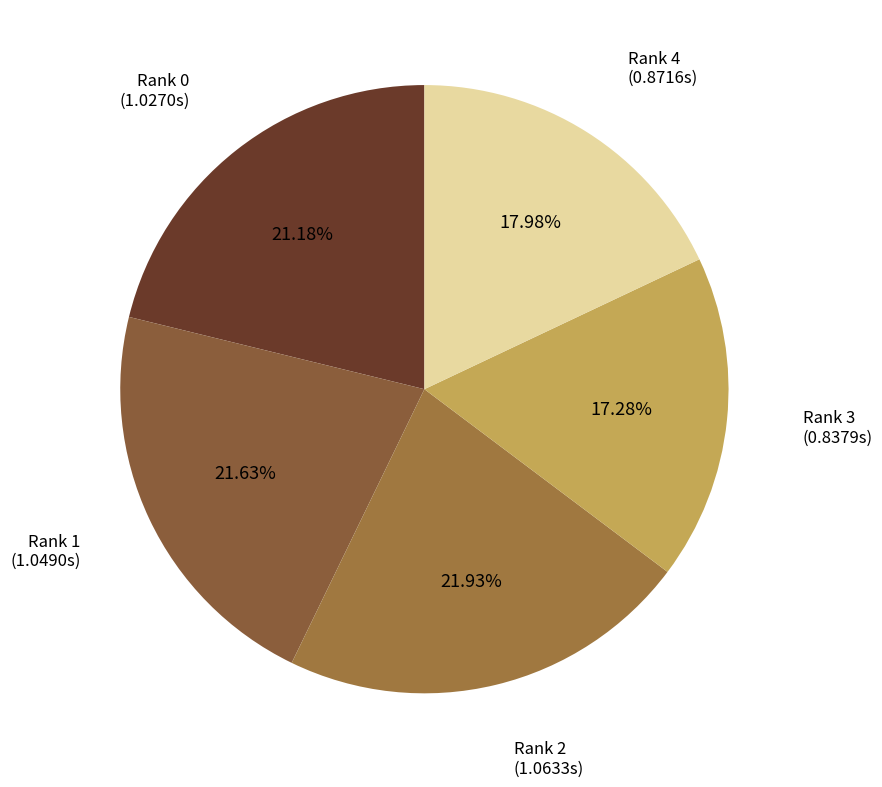

What is the total percentage of Rank 3 and Rank 1?

38.9%